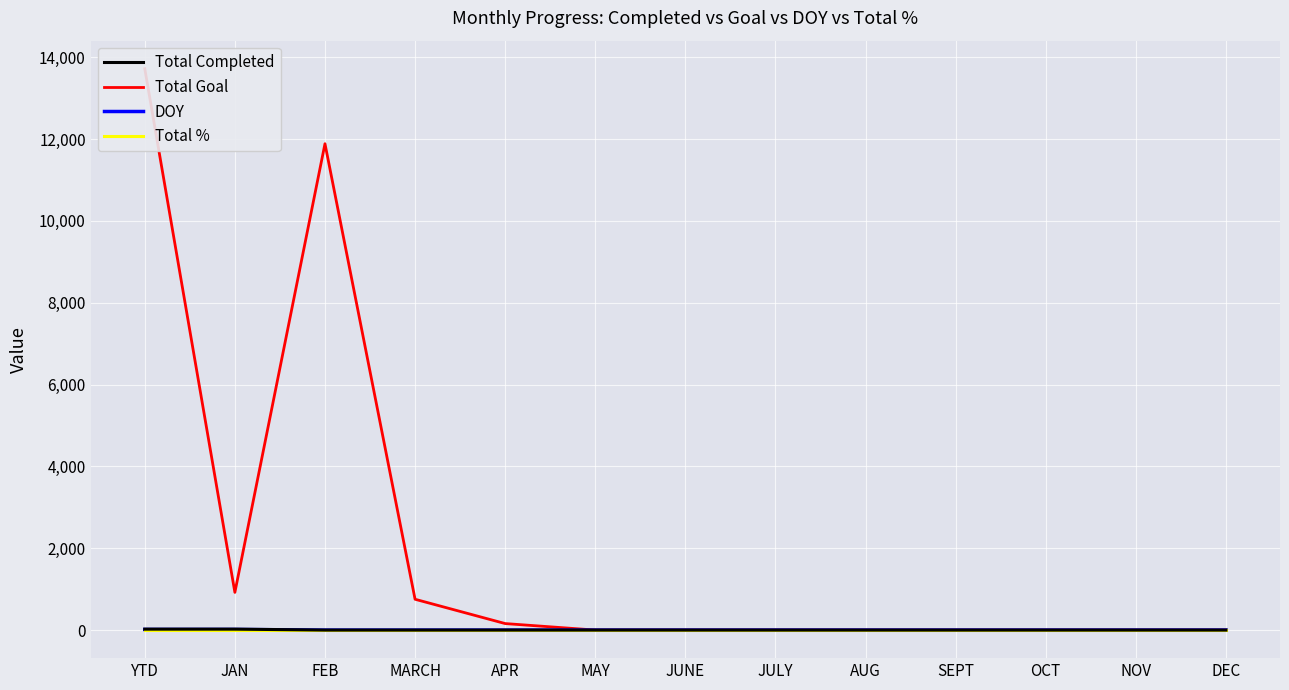

At which label does Total Completed reach its minimum?

FEB